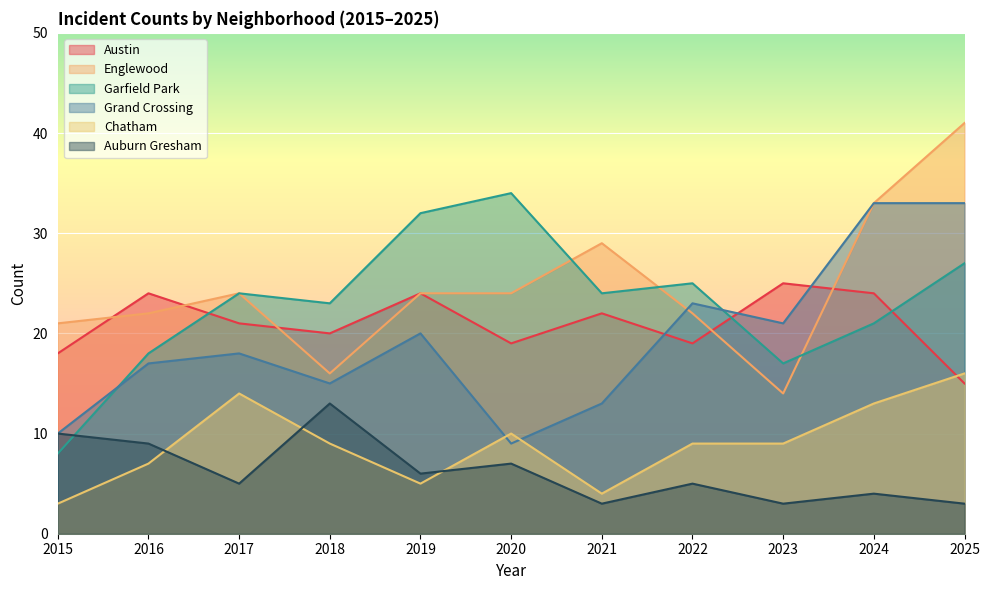

How many interior local valleys does the Auburn Gresham series have?

4